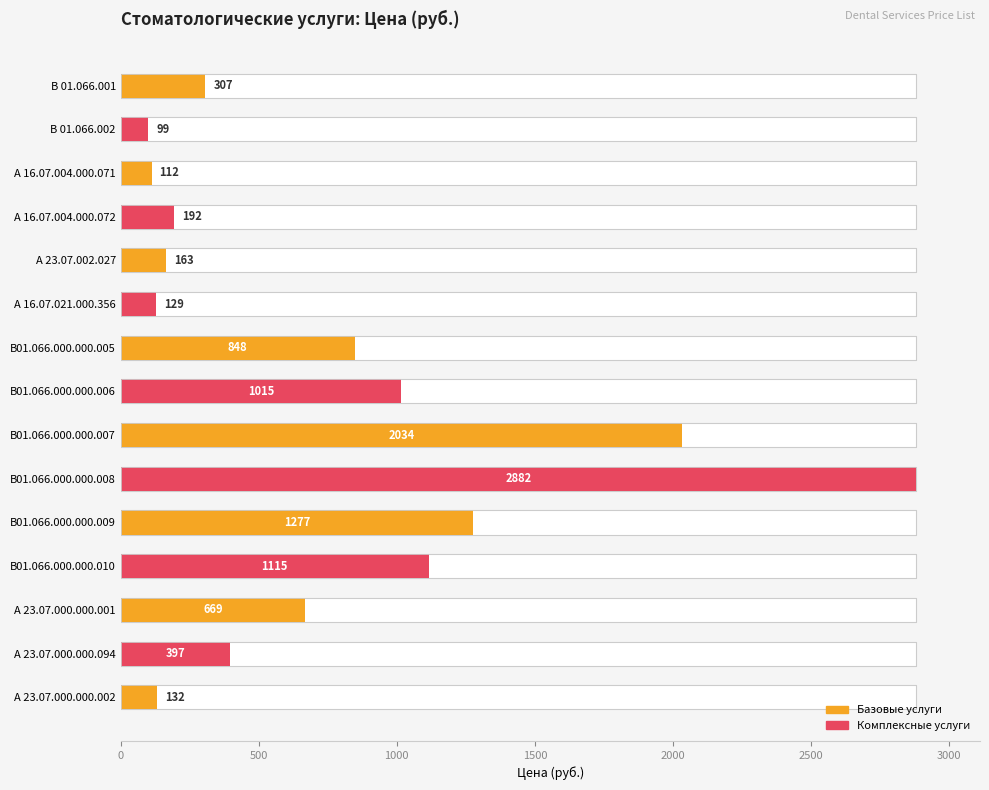

Count the number of categories in the chart.

15